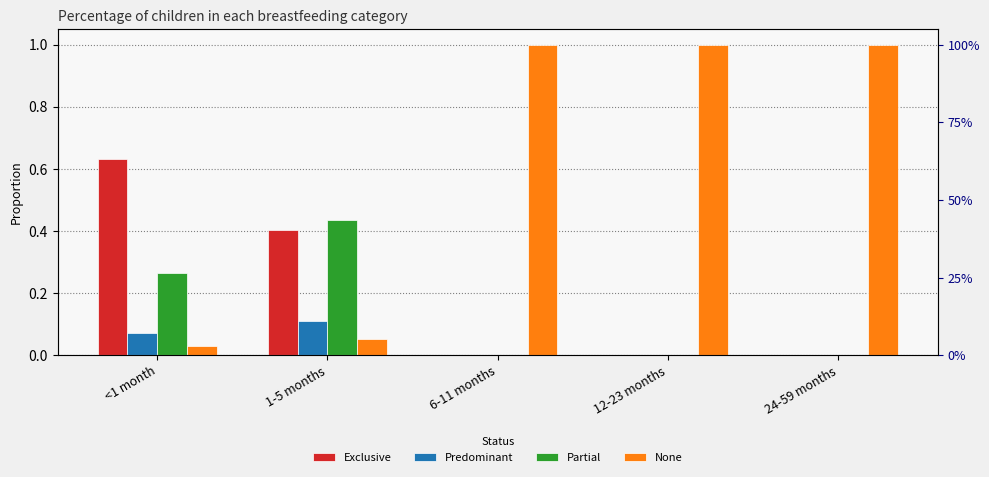

The Predominant series shows 0.0 at 12-23 months. True or false?

True